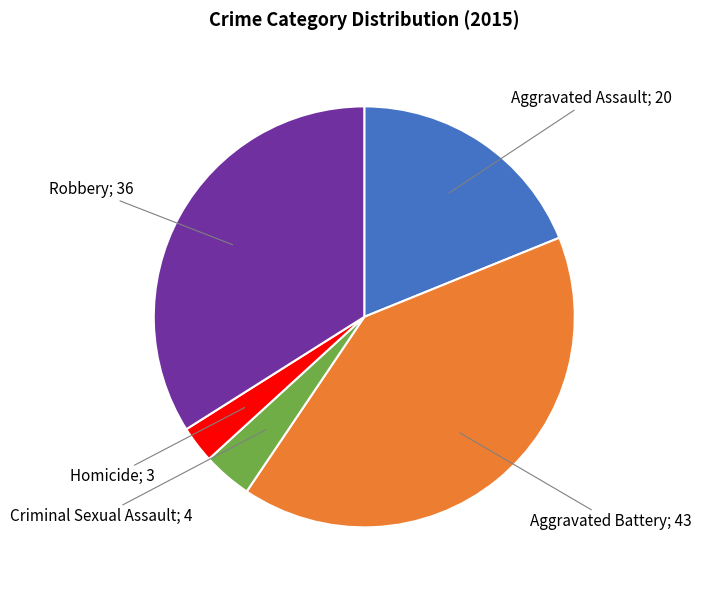

Does any single category account for the majority?

No